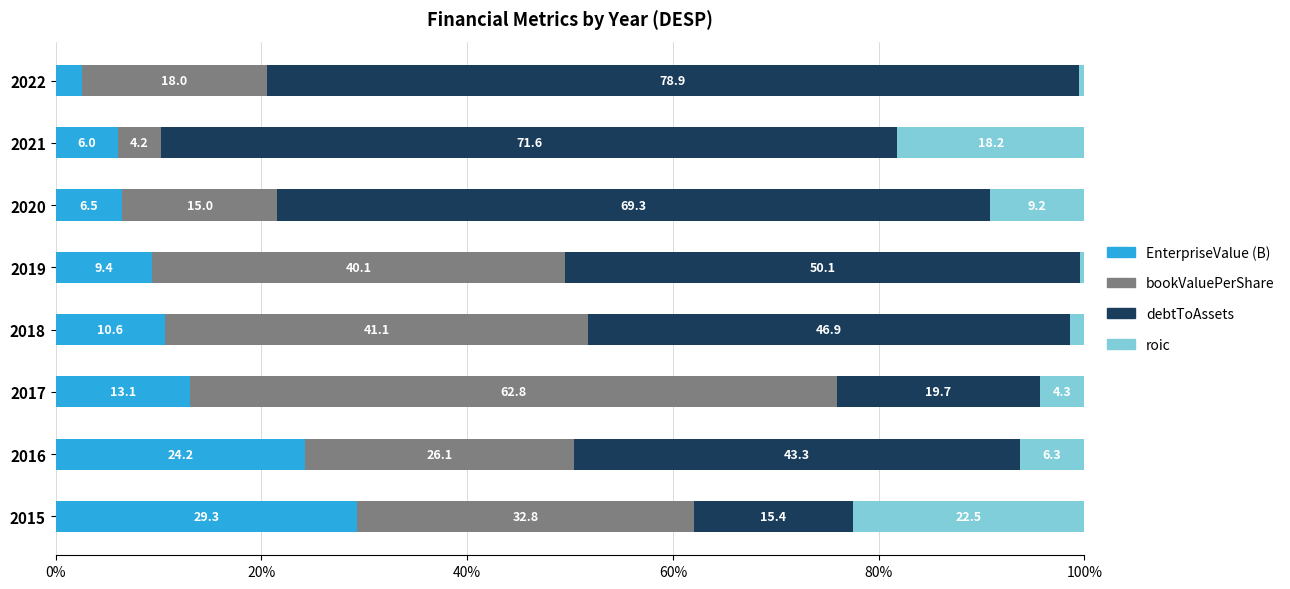

The value of EnterpriseValue (B) at 2021 is 6.0. True or false?

True